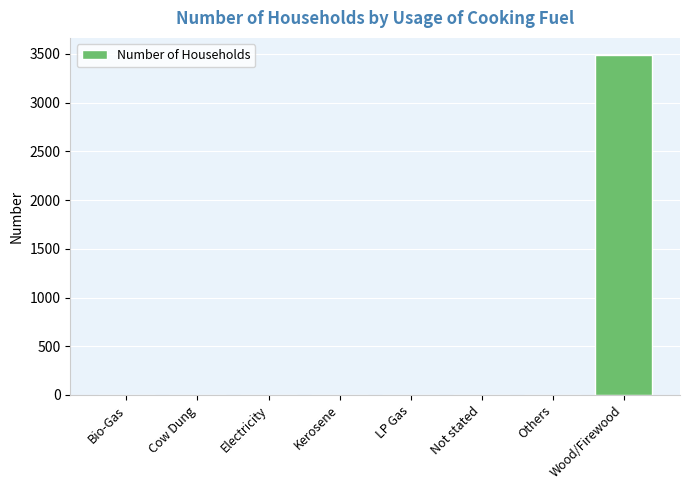

How many distinct data groups are displayed?

1